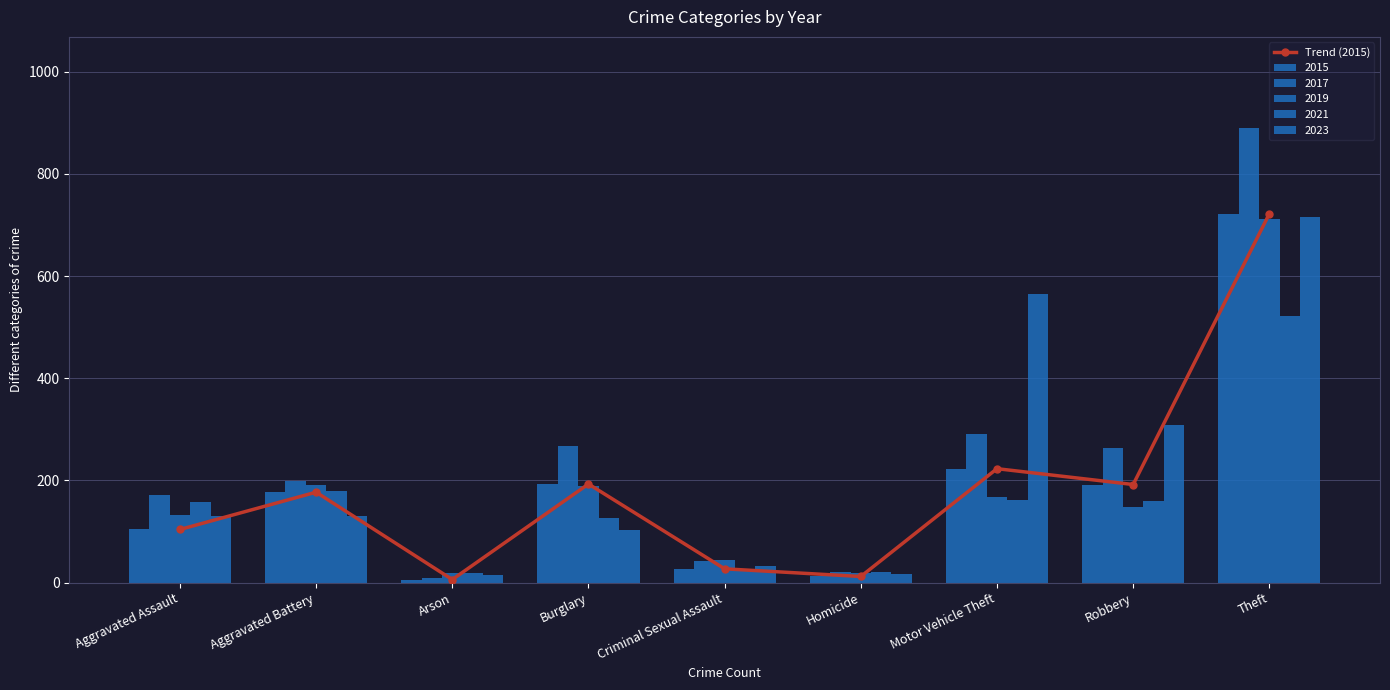

Are the bars horizontal?

No